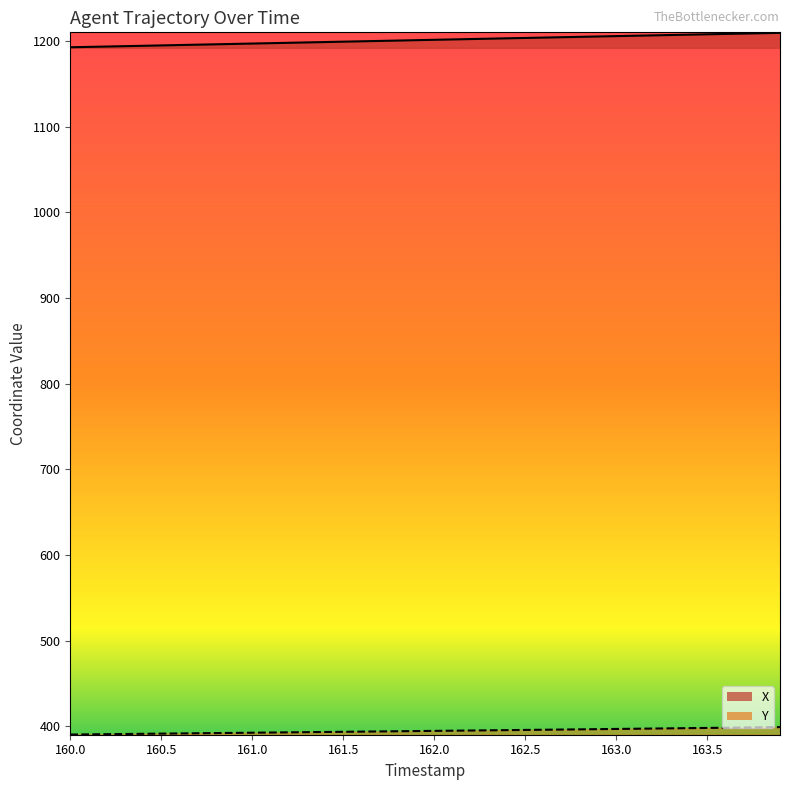

At which label does X reach its minimum?

160.0